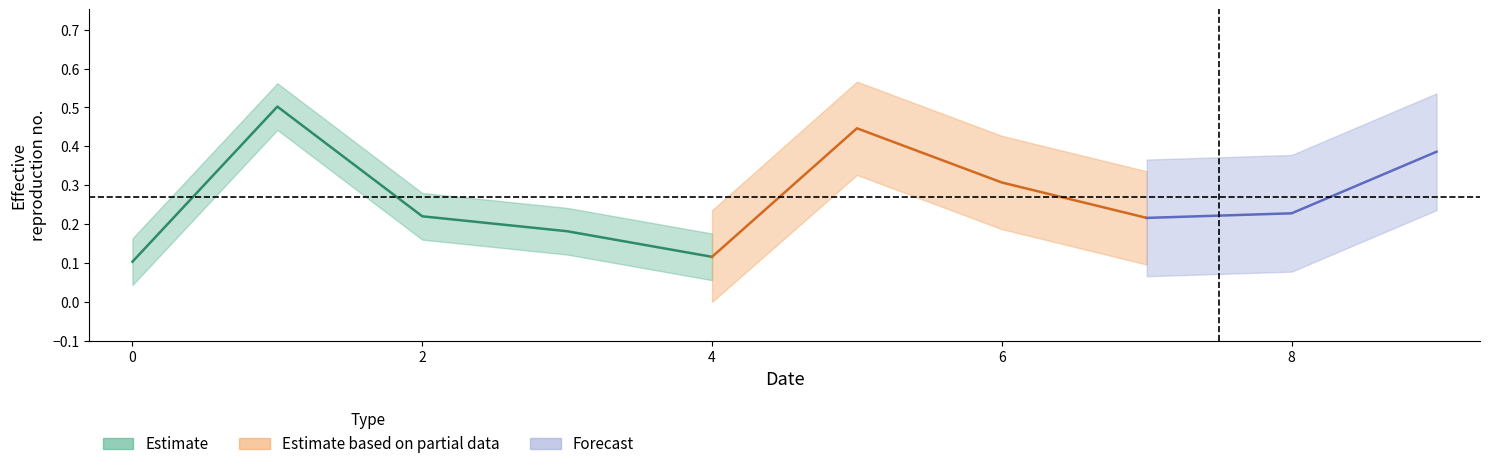

At which category is the sum across all series the highest?

1